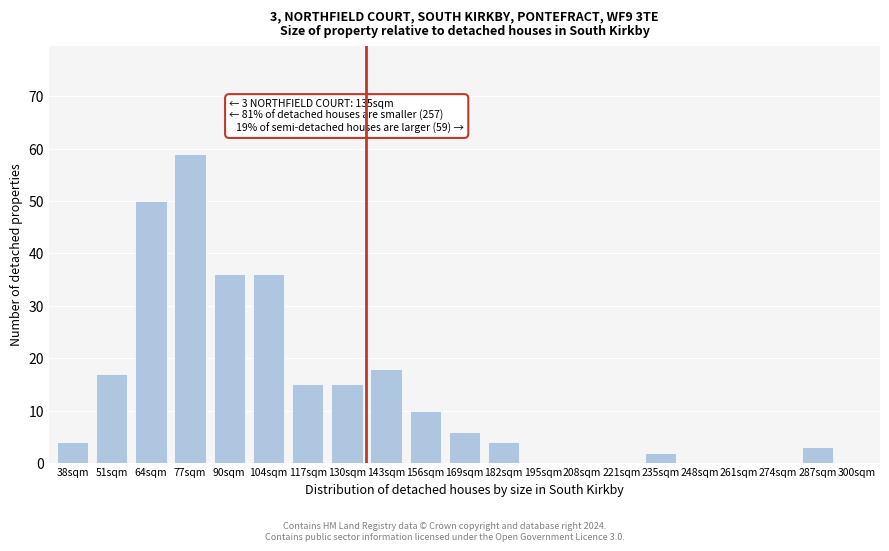

Reading left to right, transcribe all the data shown in this chart.

38sqm=4	51sqm=17	64sqm=50	77sqm=59	90sqm=36	104sqm=36	117sqm=15	130sqm=15	143sqm=18	156sqm=10	169sqm=6	182sqm=4	195sqm=0	208sqm=0	221sqm=0	235sqm=2	248sqm=0	261sqm=0	274sqm=0	287sqm=3	300sqm=0